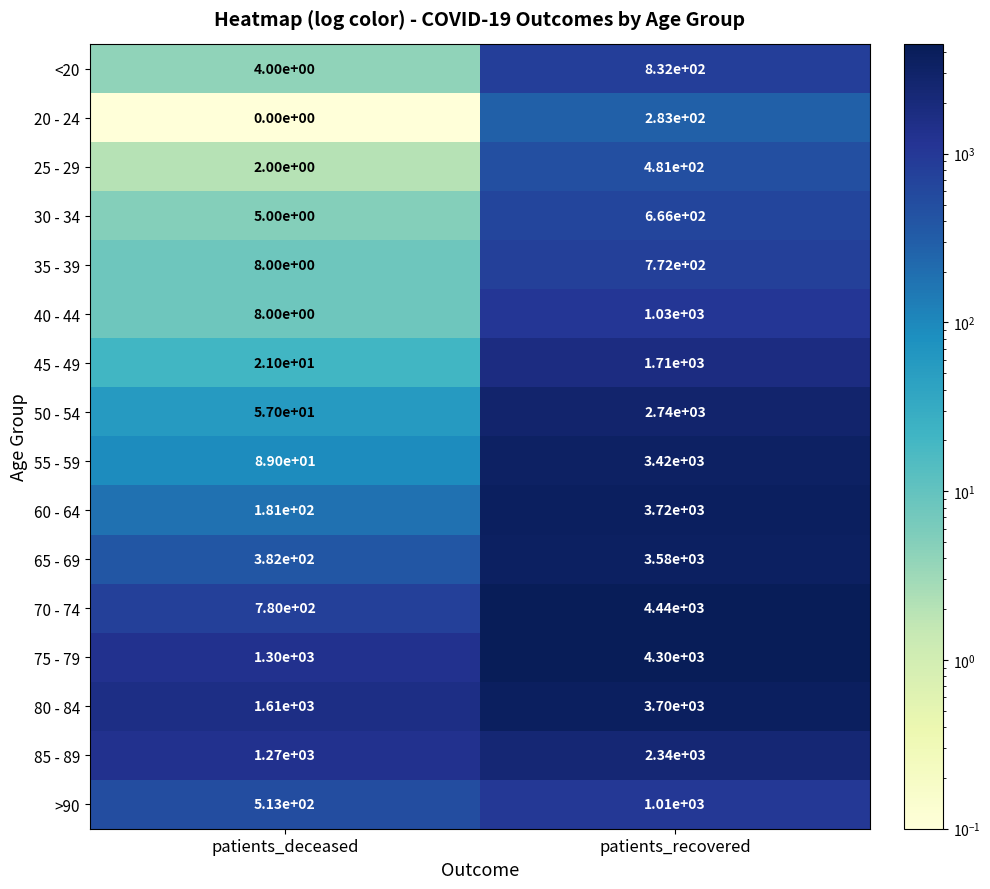

At which label does 85 - 89 reach its minimum?

patients_deceased